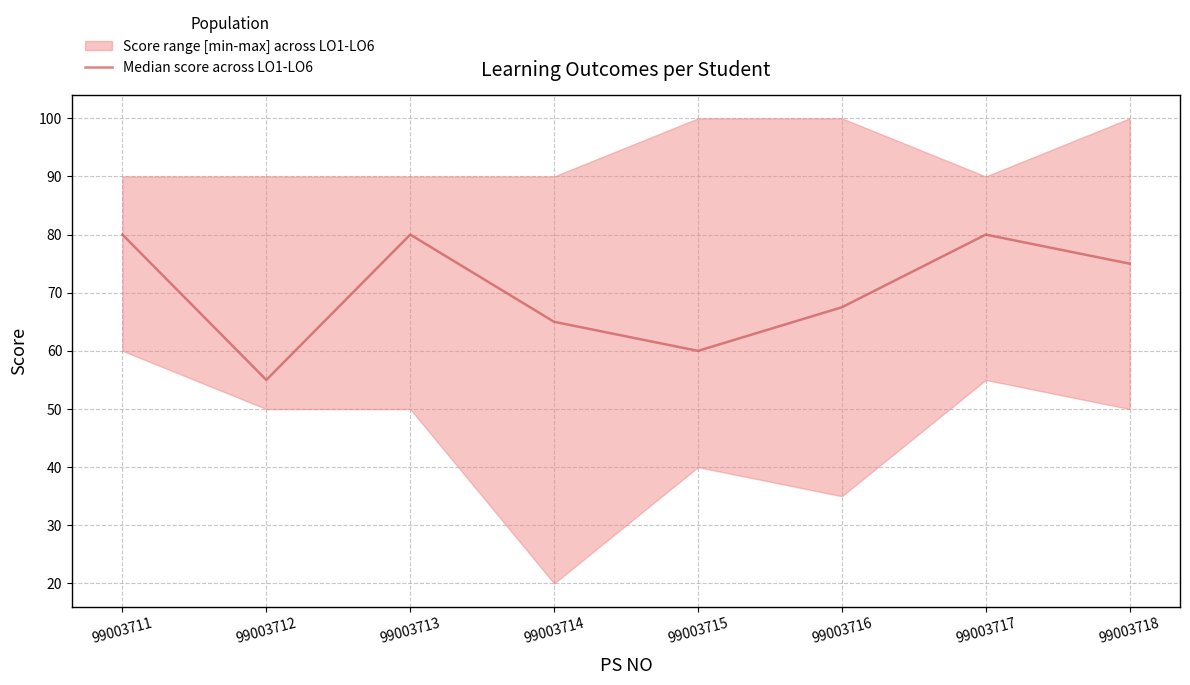

What is the difference between the values at 99003712 and 99003714?

10.0